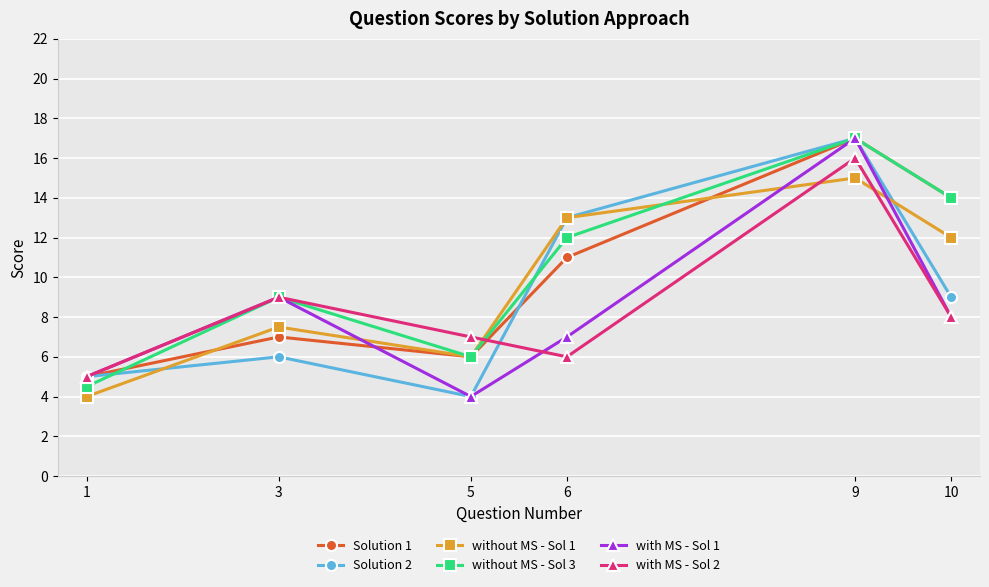

True or false: with MS - Sol 2 has more than 0 points higher than both neighbors.

True